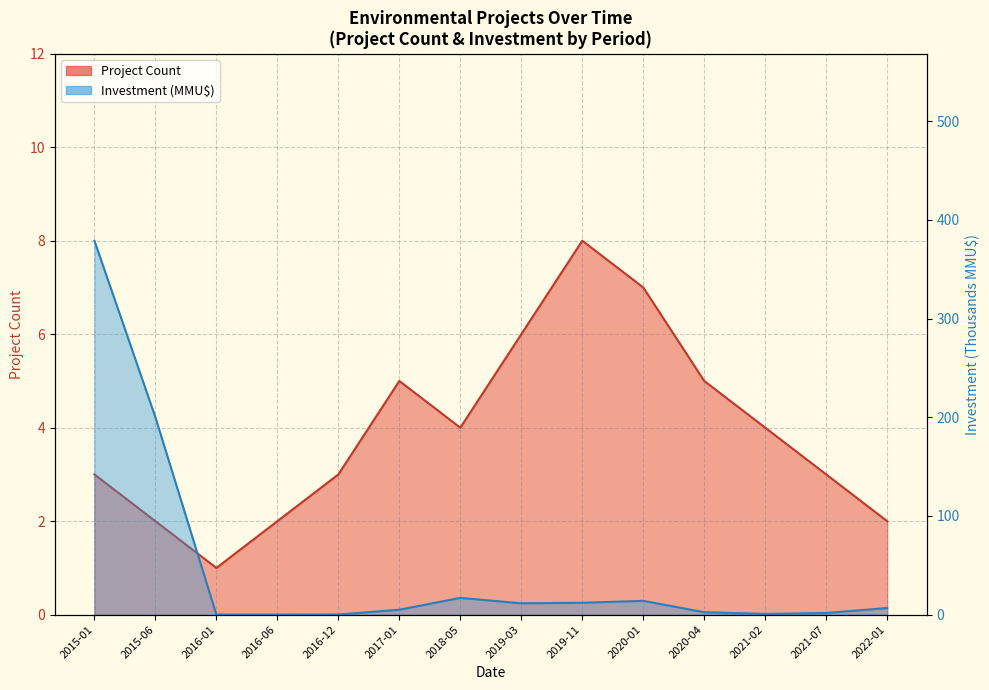

Which series changed the most between 2015-01 and 2018-05?

Investment (MMU$)